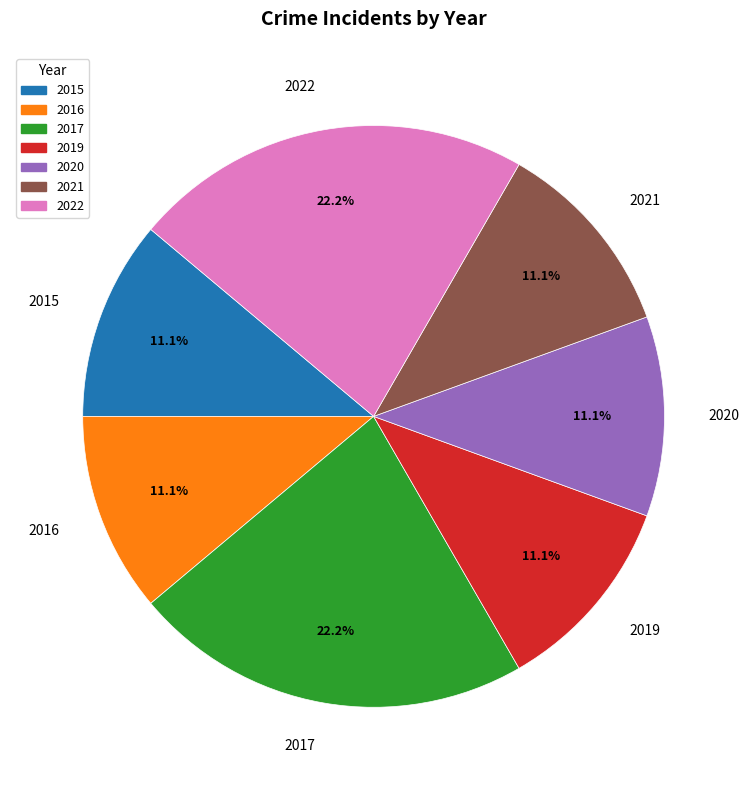

To the nearest percent, what percentage of the pie is 2019?

11%